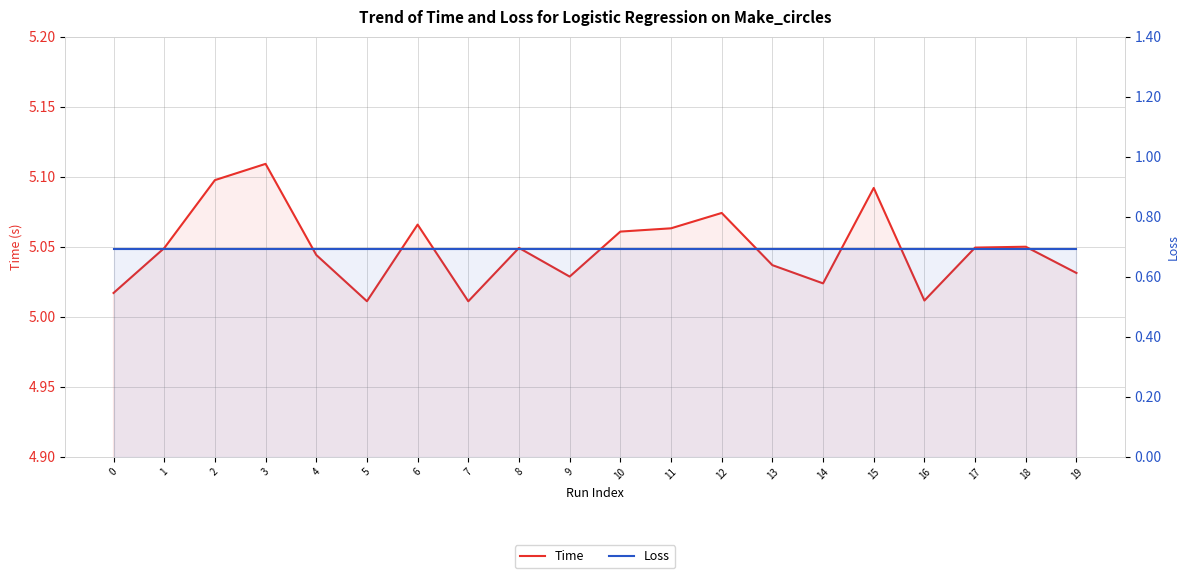

Which has a higher value, 4 or 7?

4